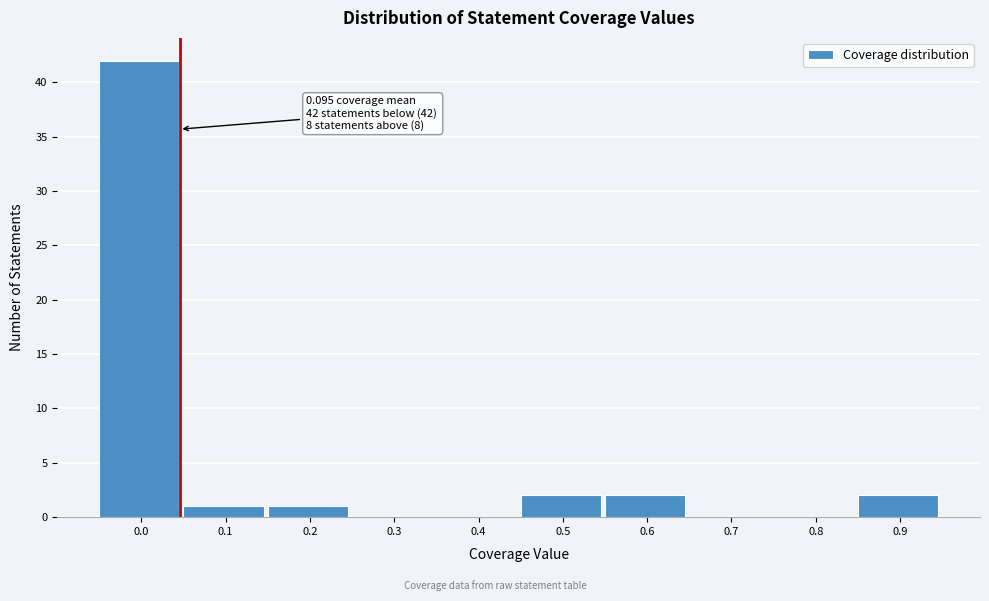

Reading right to left, list all the values displayed in this chart.

0.9=2	0.8=0	0.7=0	0.6=2	0.5=2	0.4=0	0.3=0	0.2=1	0.1=1	0.0=42